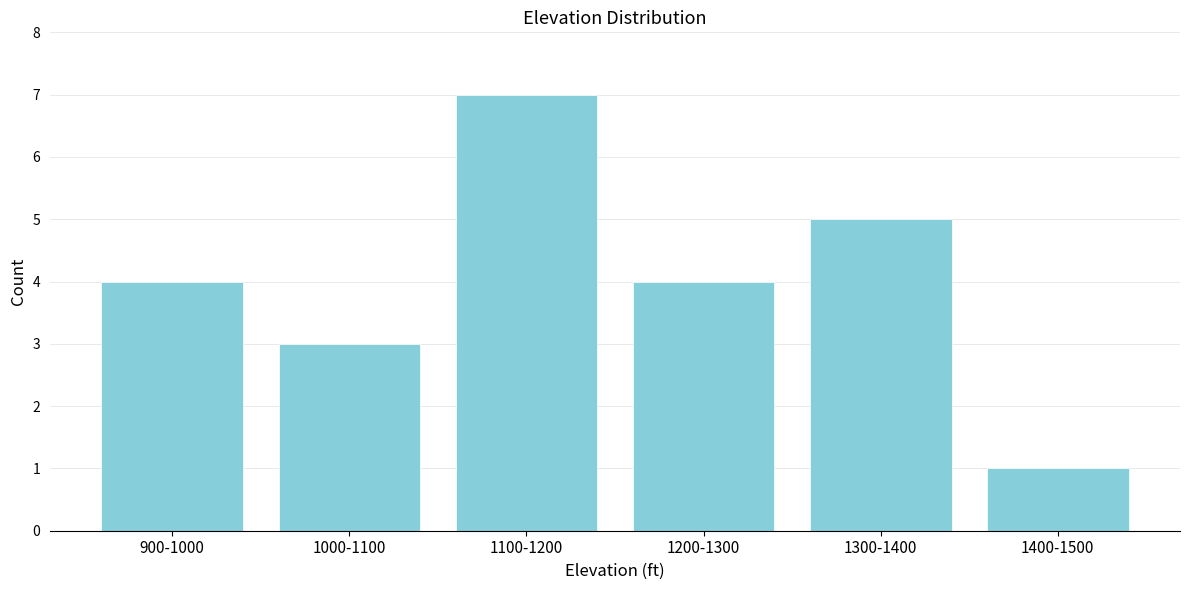

Reading right to left, what are all the values shown in this chart?

1	5	4	7	3	4